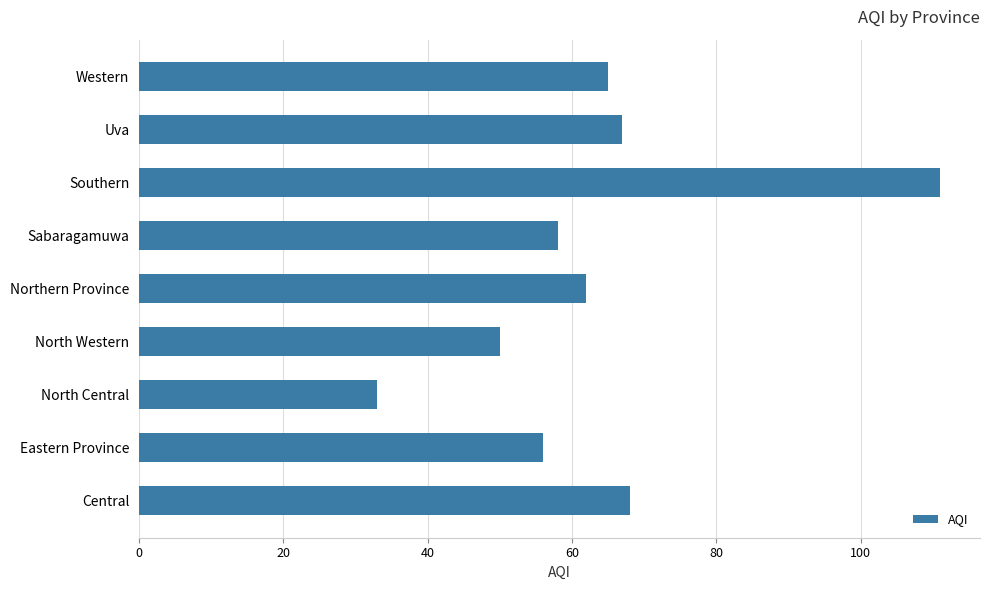

Which has a higher value, North Central or Eastern Province?

Eastern Province